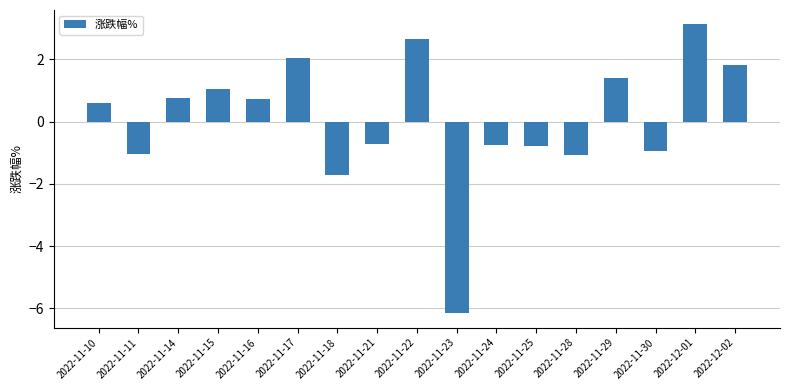

Which has a higher value, 2022-11-18 or 2022-11-28?

2022-11-28